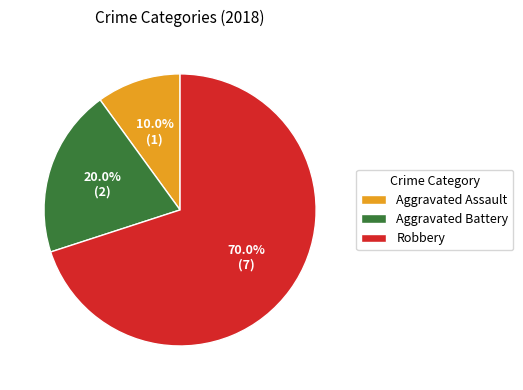

To the nearest percent, what is the average slice percentage?

33%